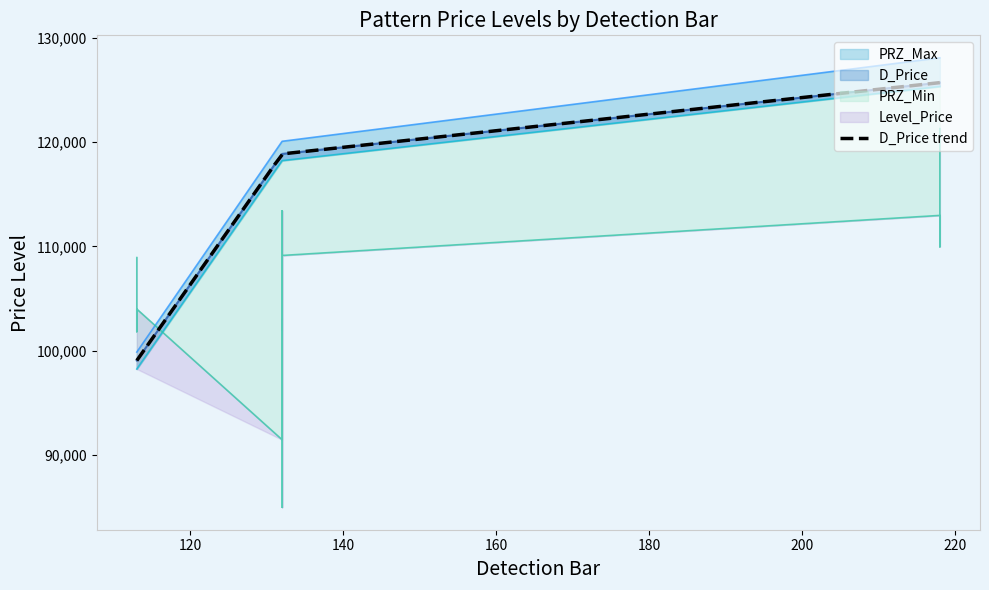

Rank the series by their maximum value, from lowest to highest.

Level_Price, PRZ_Min, D_Price, PRZ_Max